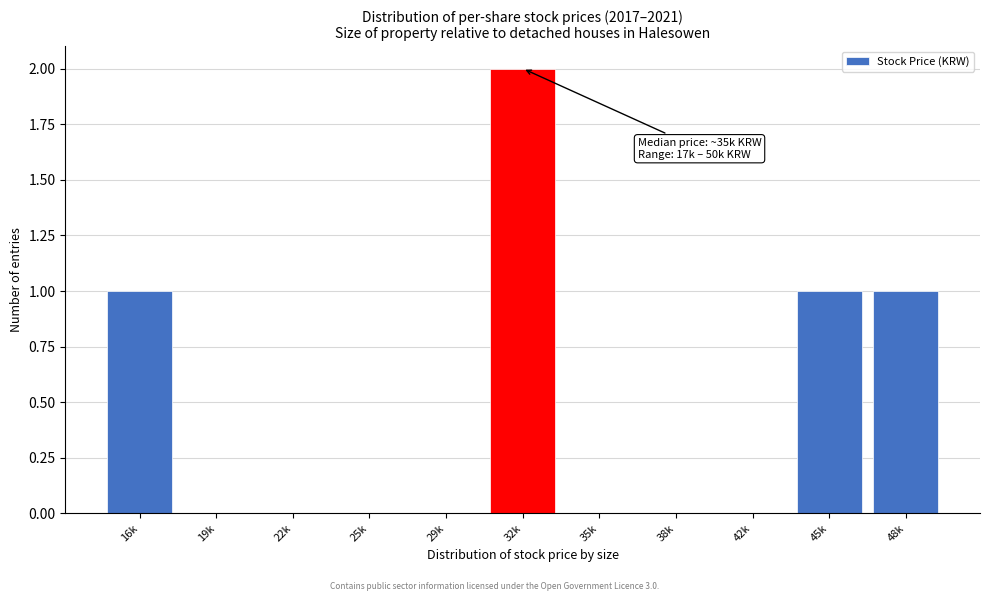

Reading left to right, list all the values displayed in this chart.

16k=1	19k=0	22k=0	25k=0	29k=0	32k=2	35k=0	38k=0	42k=0	45k=1	48k=1